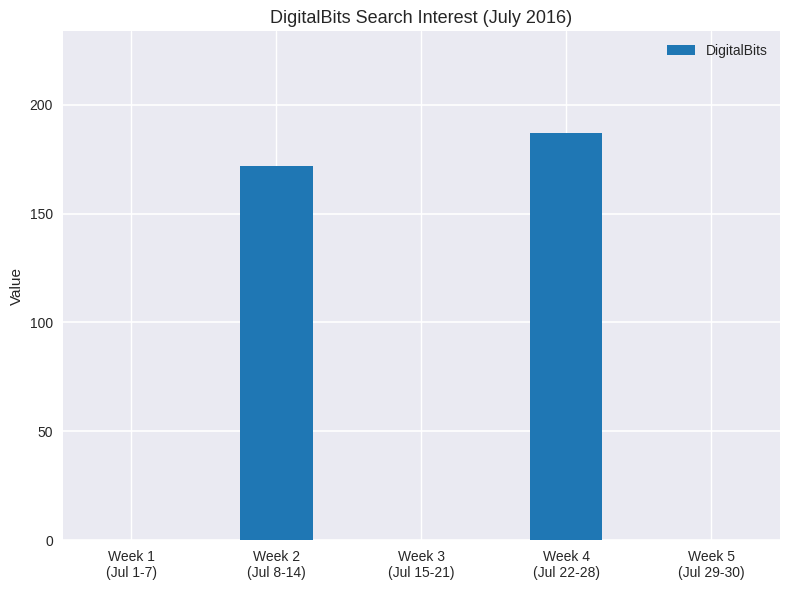

How many categories are shown in the chart?

5